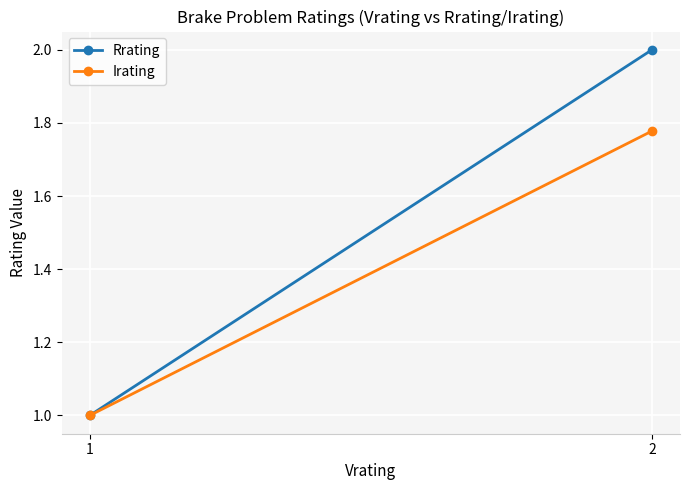

The value of Irating at 2 is 2.8. True or false?

False